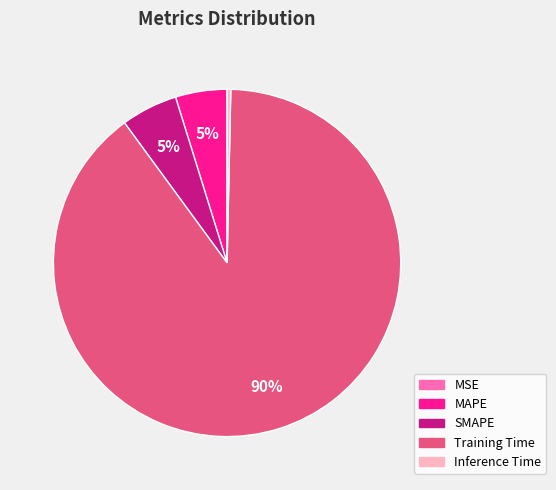

Is there any slice that represents more than half of the pie?

Yes